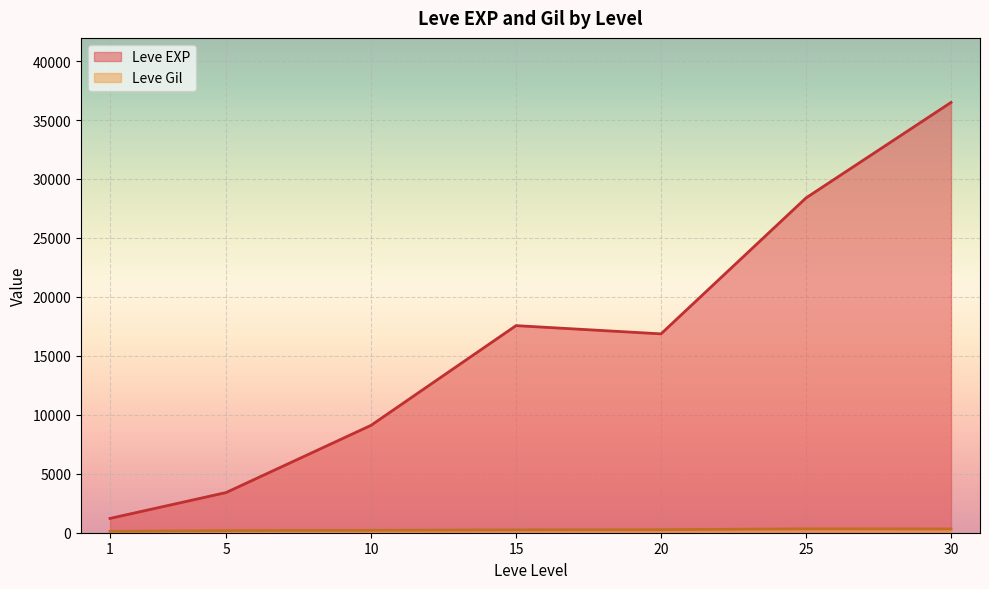

At which label does Leve Gil first exceed 175?

5